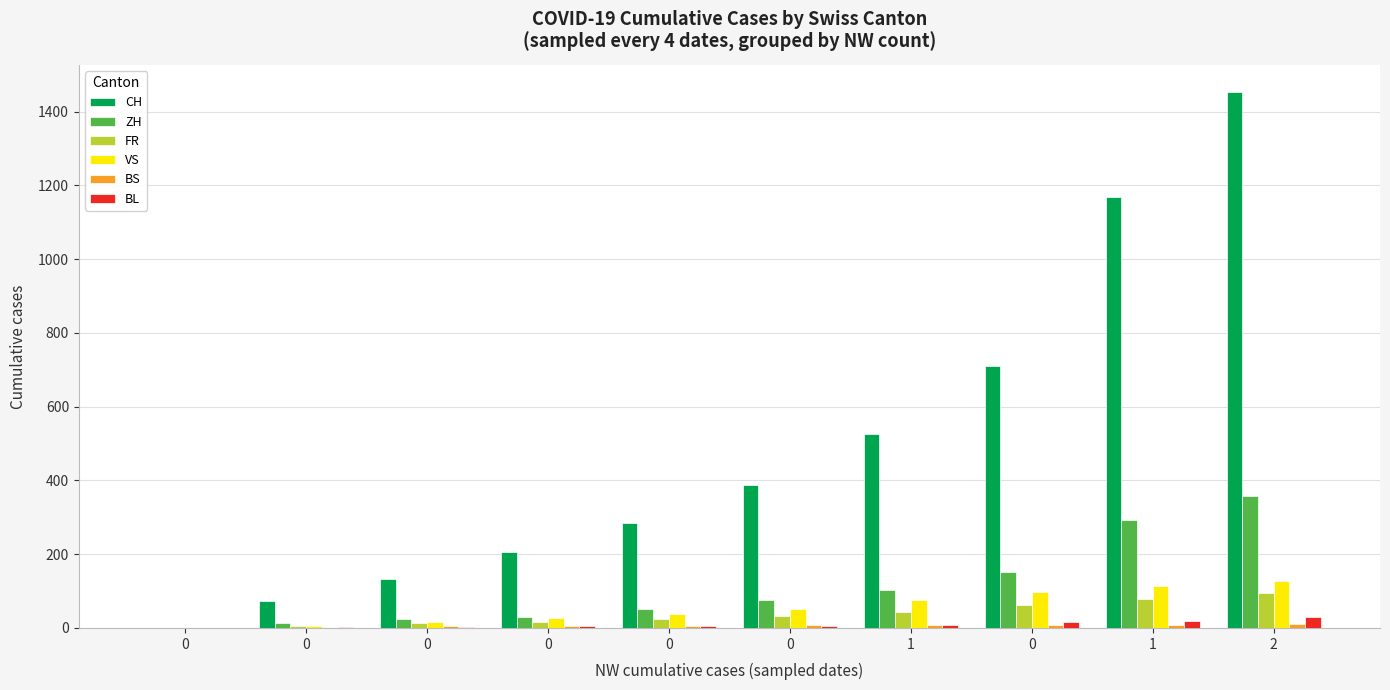

True or false: VS has a value of 125 at 1.

False